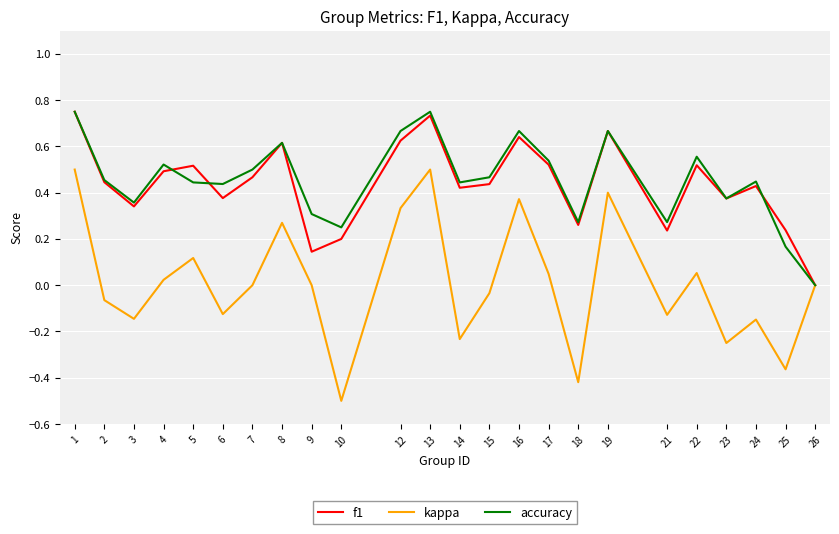

At which label is accuracy closest to 0?

26